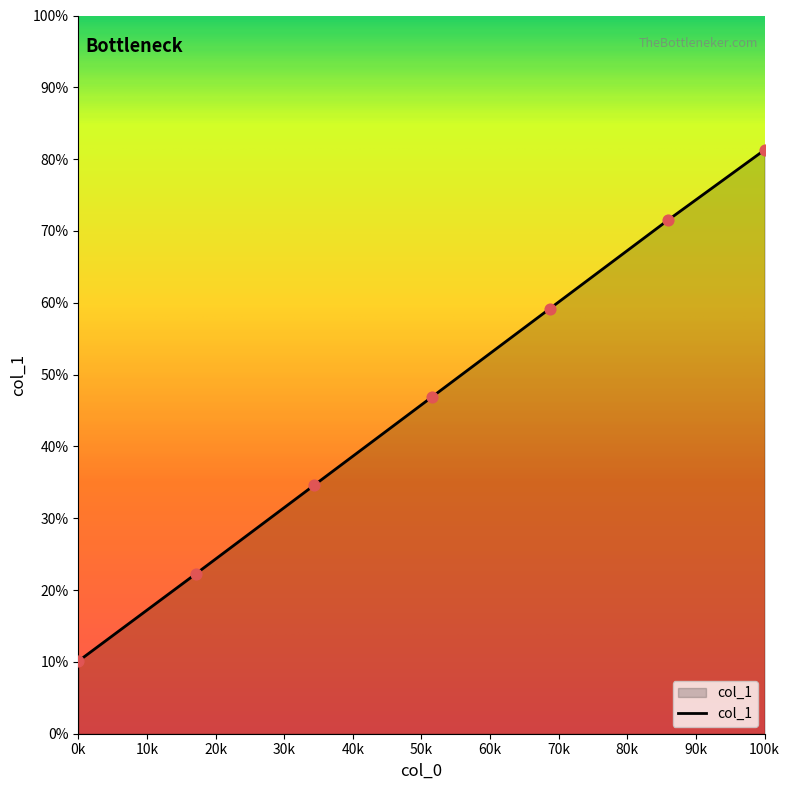

What is the difference between the maximum and minimum values?

71.2